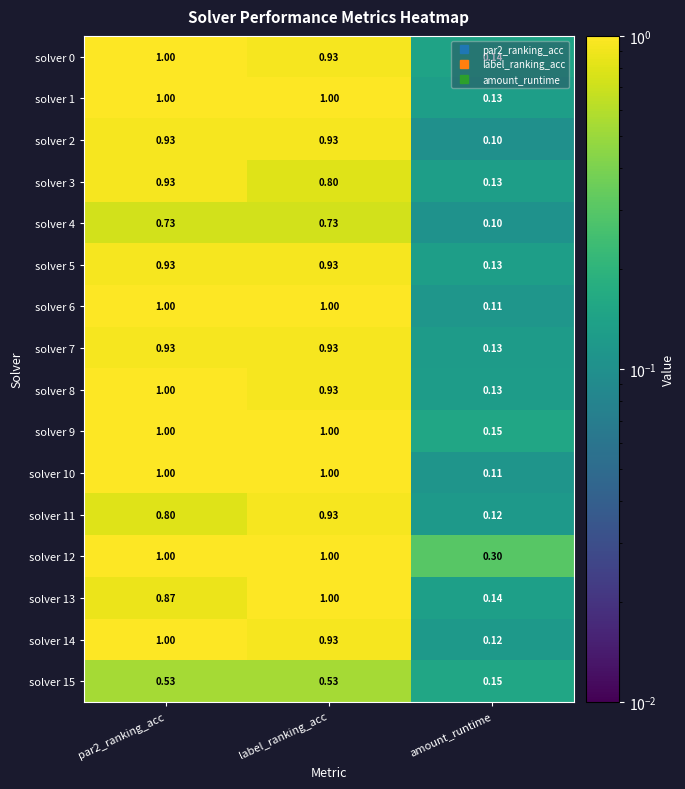

Where is solver 11 nearest to the value 0?

amount_runtime